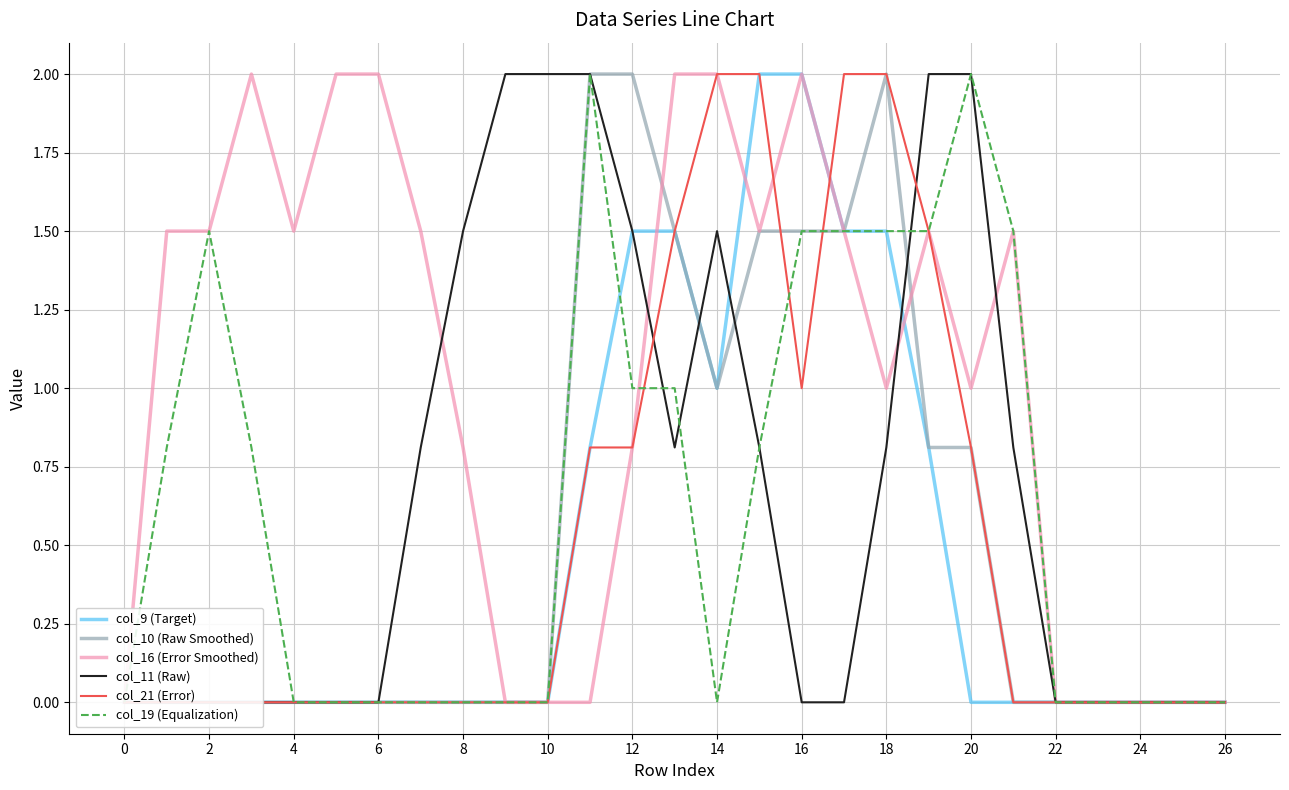

True or false: col_11 (Raw) has more than 2 interior local peaks.

False